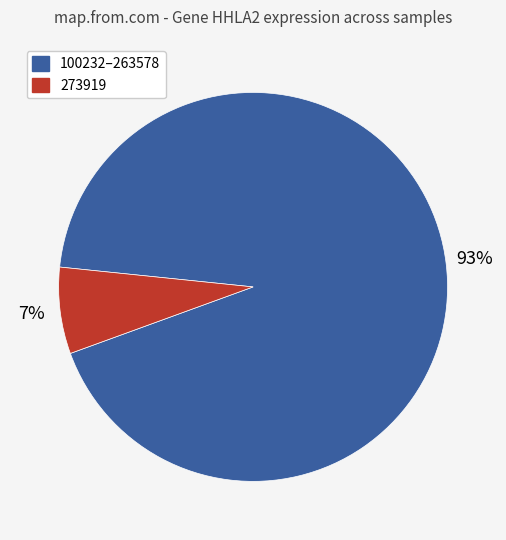

Which has a higher value, 273919 or 100232–263578?

100232–263578